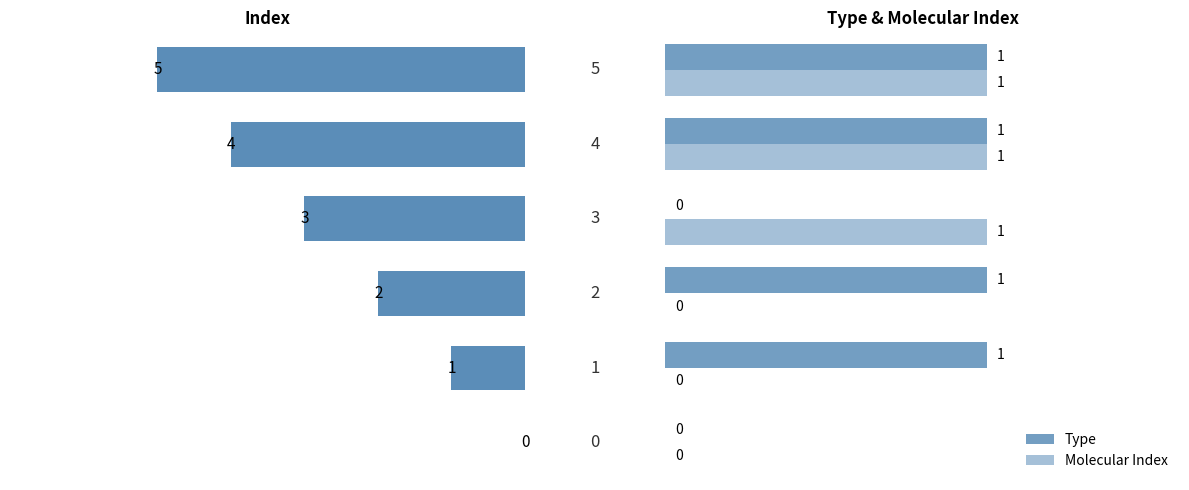

Read the Index value at 5.

5